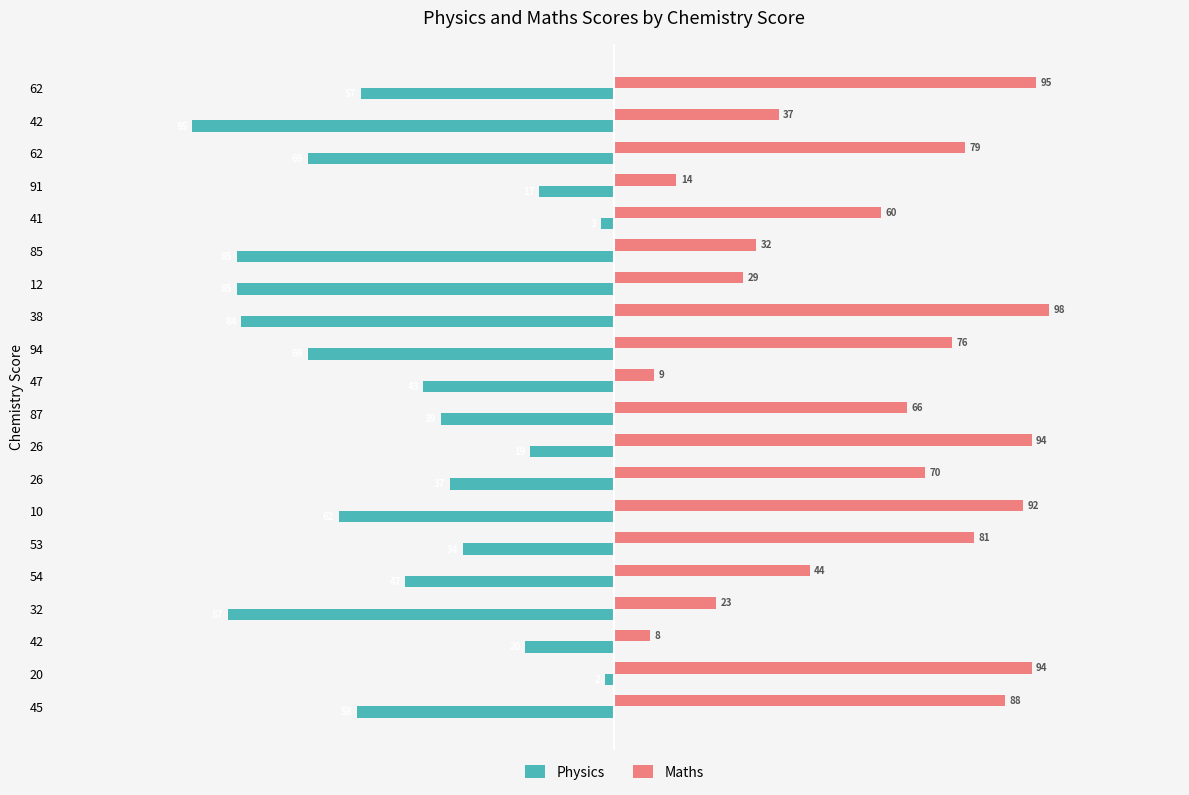

What is the sum of all Maths values?

1189